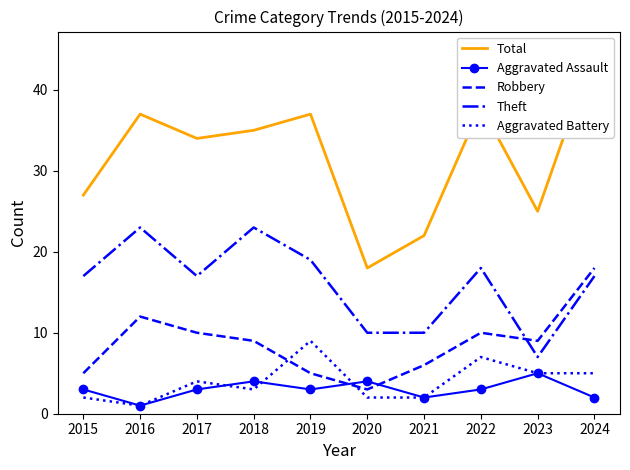

The Robbery series shows 5 at 2019. True or false?

True